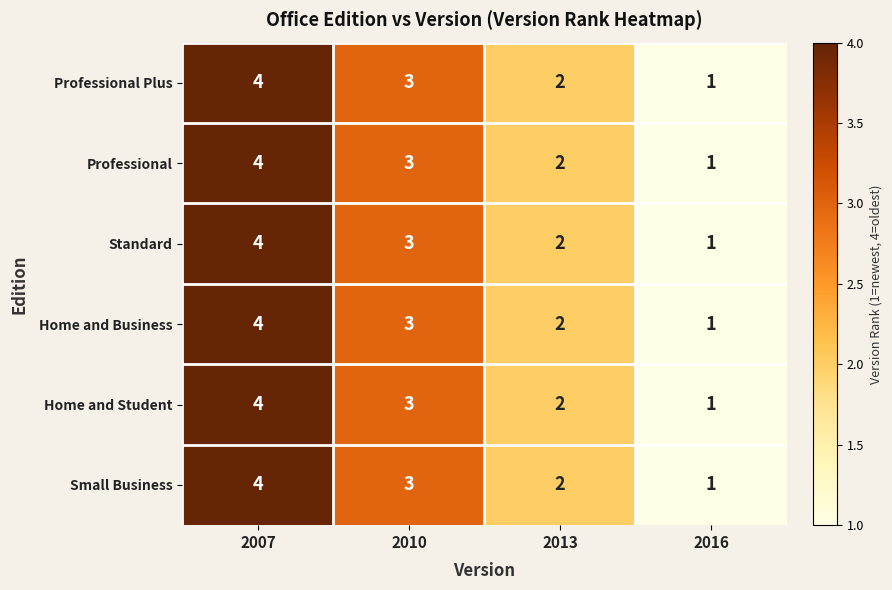

What is the total value across all series at 2013?

12